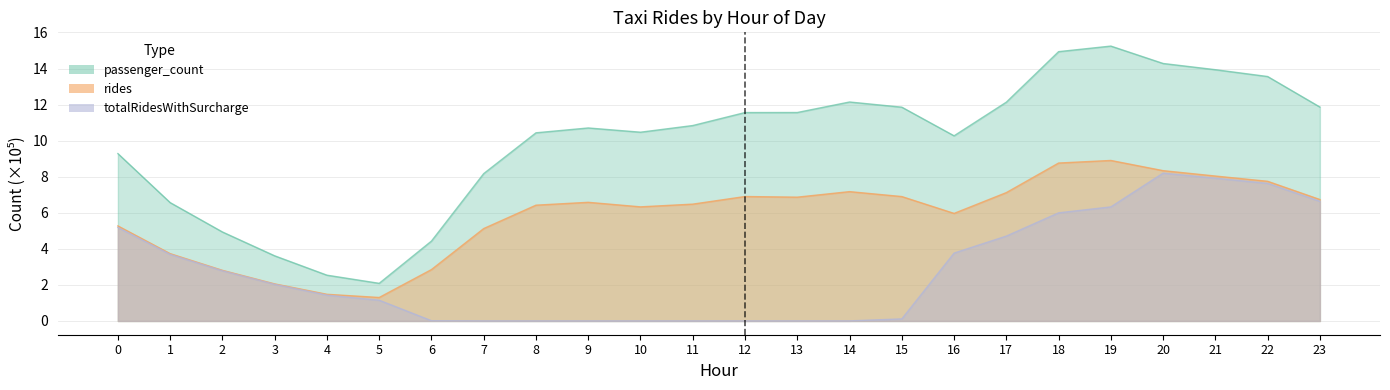

At which category is the sum across all series the highest?

20